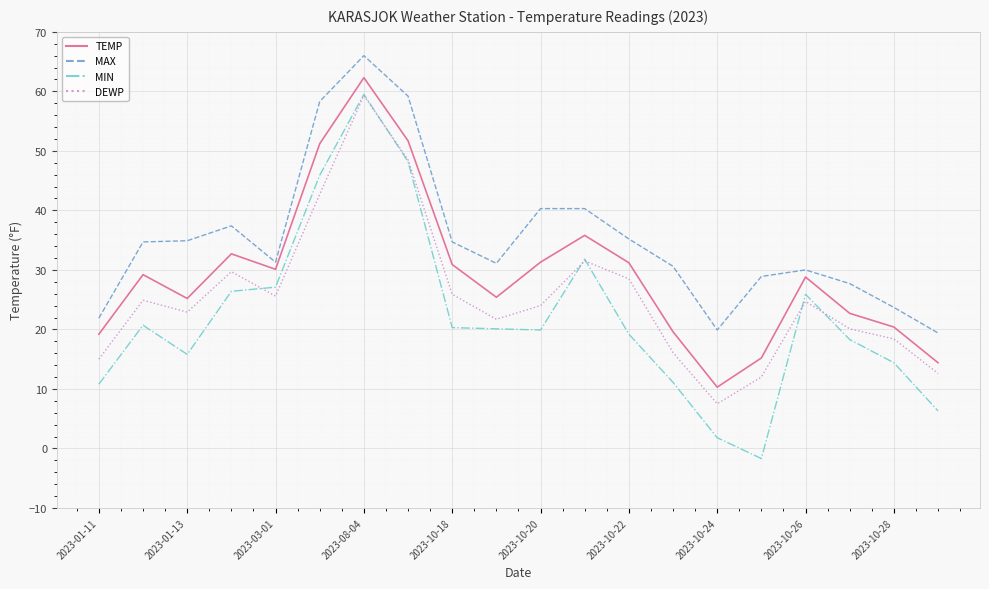

Rank the series by their average value, from highest to lowest.

MAX, TEMP, DEWP, MIN